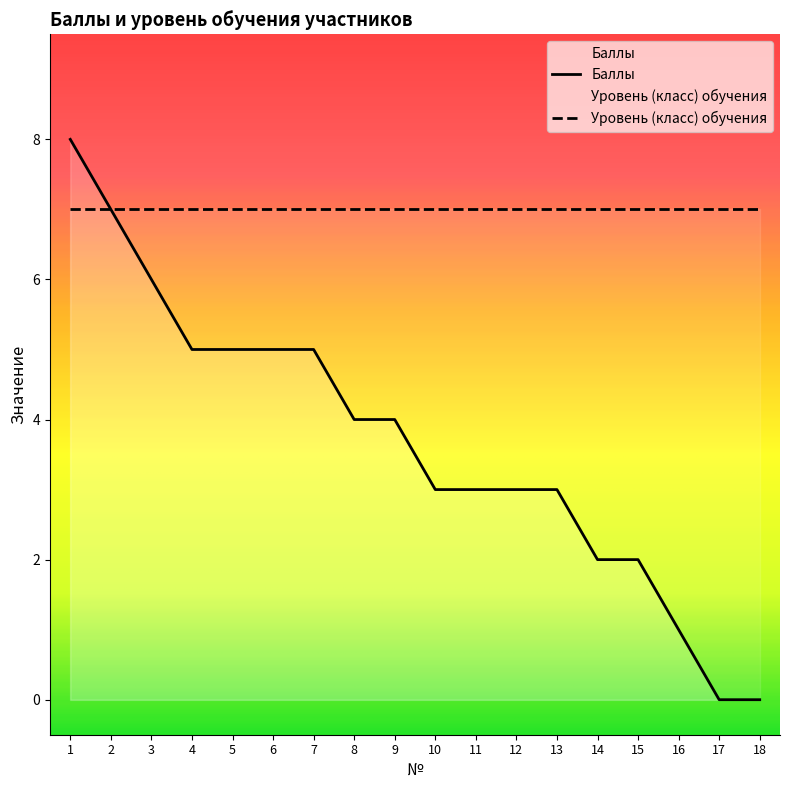

What is the average value?

4